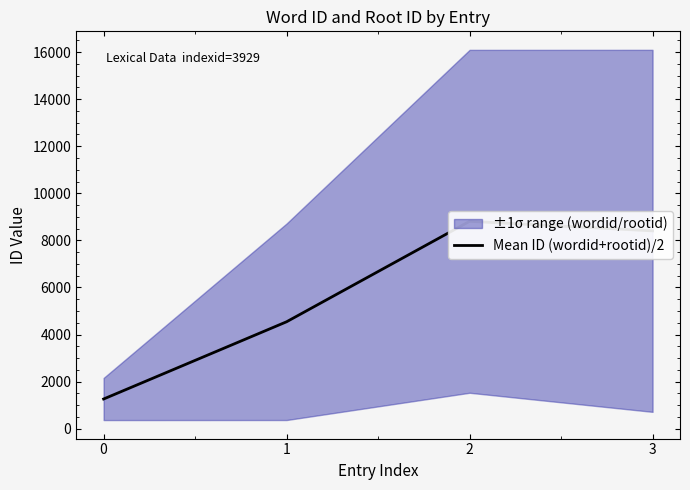

Where is the data nearest to the value 5036?

1